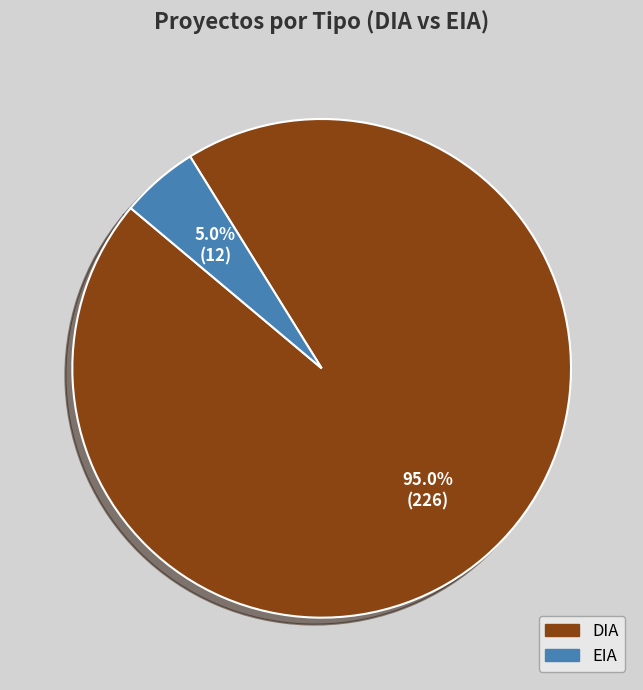

Rank the categories by value from highest to lowest.

DIA, EIA